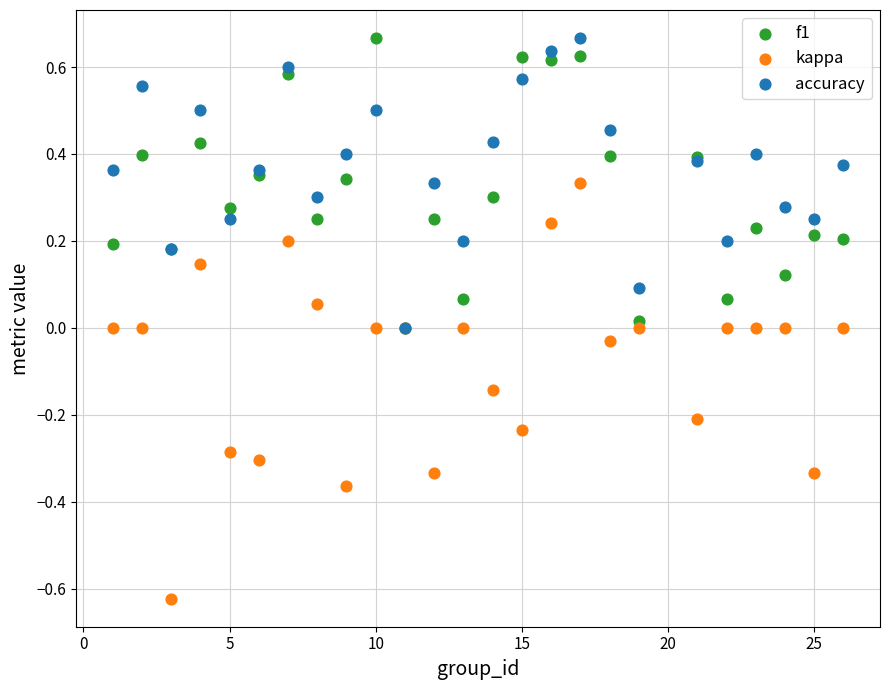

What are all the series names shown in the legend?

f1, kappa, accuracy